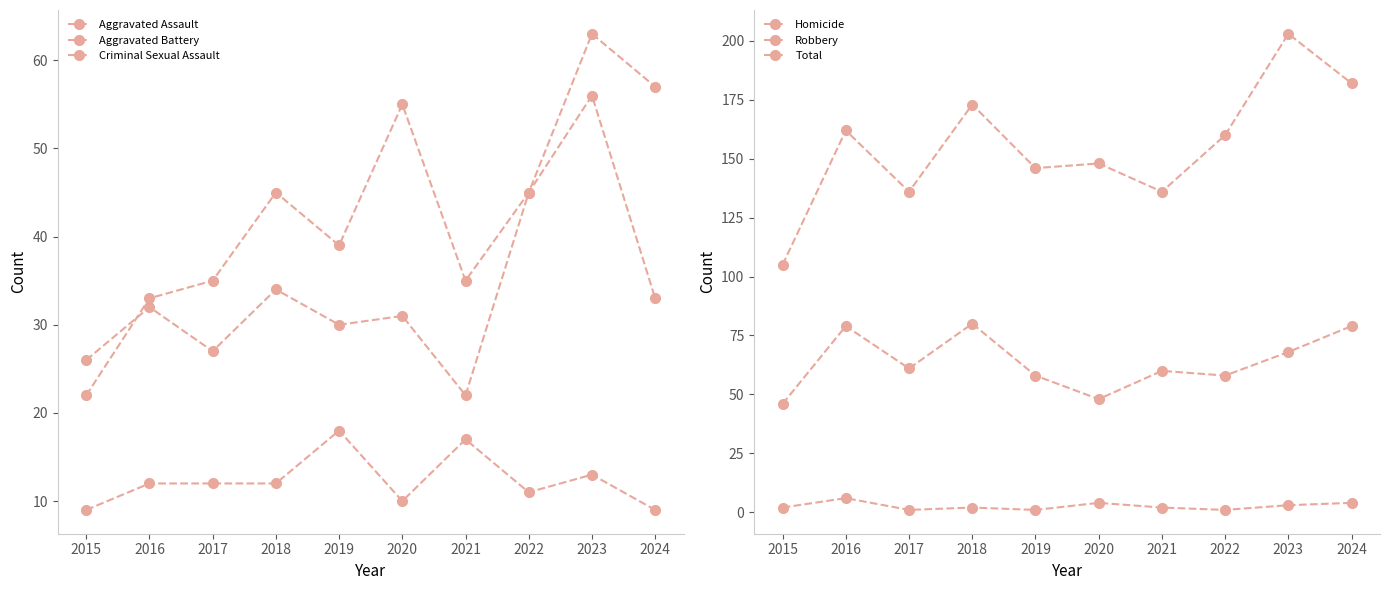

Is the value of Total at 2017 greater than the value of Aggravated Battery at 2021?

Yes